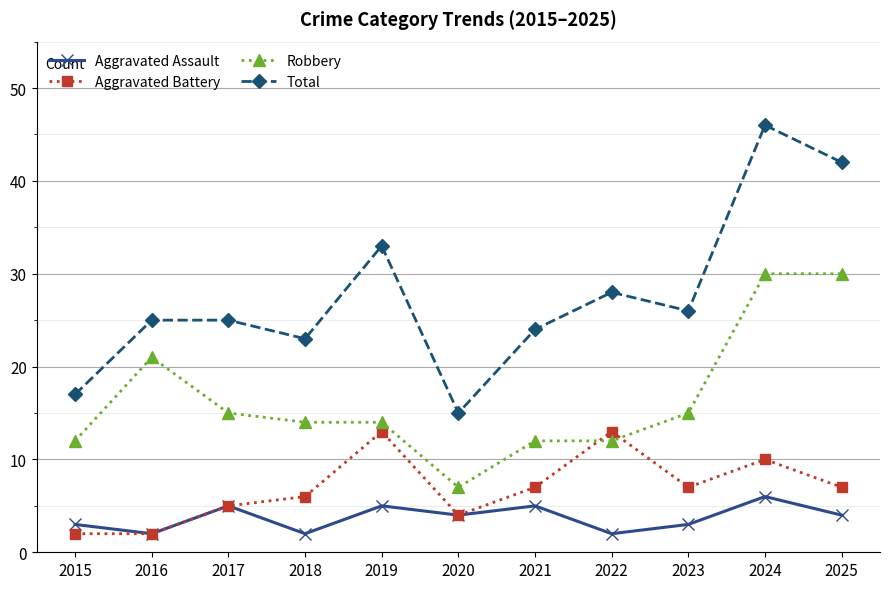

At which category does Total reach its first local valley?

2018